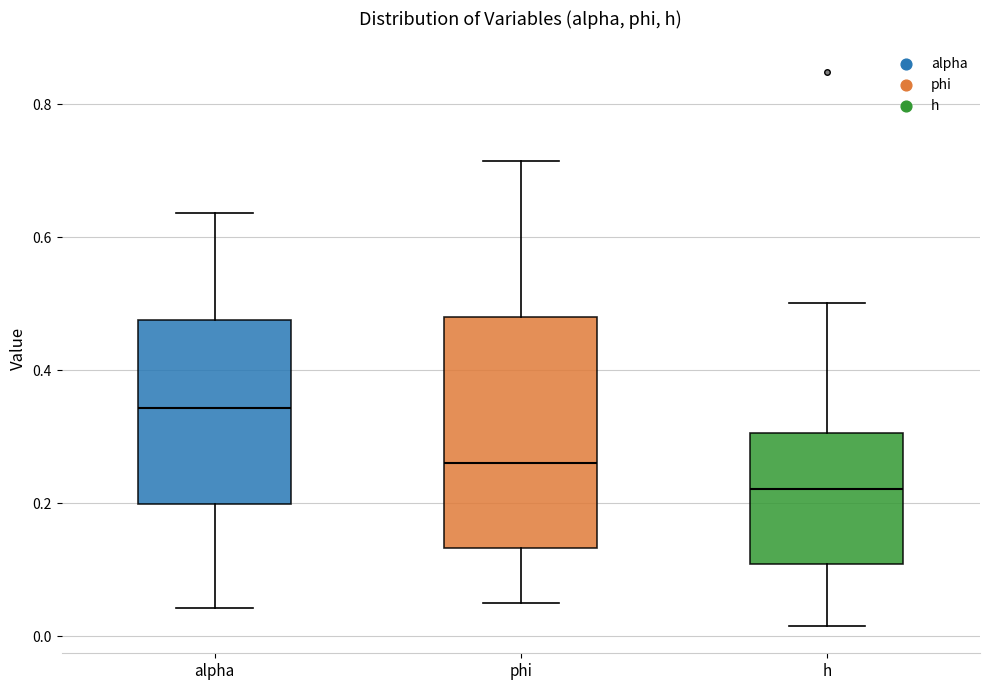

Reading left to right, read every box against the y-axis: the position of its median line, the range the box covers, and the ends of its whiskers. The values are not printed on the chart, so give them approximately, as read against the axis.

alpha: median 0.34, box 0.20 to 0.48, whiskers 0.04 to 0.64
phi: median 0.26, box 0.14 to 0.48, whiskers 0.04 to 0.72
h: median 0.22, box 0.10 to 0.30, whiskers 0.02 to 0.50